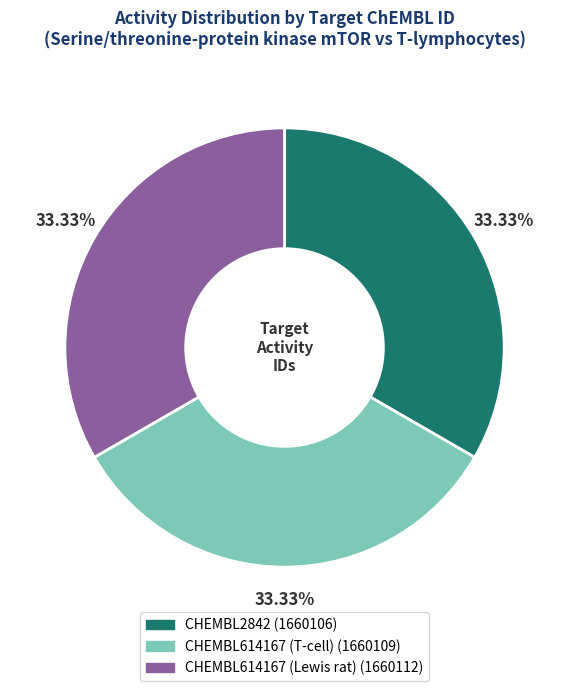

Combined, do CHEMBL614167 (T-cell) and CHEMBL614167 (Lewis rat) account for over 50%?

Yes